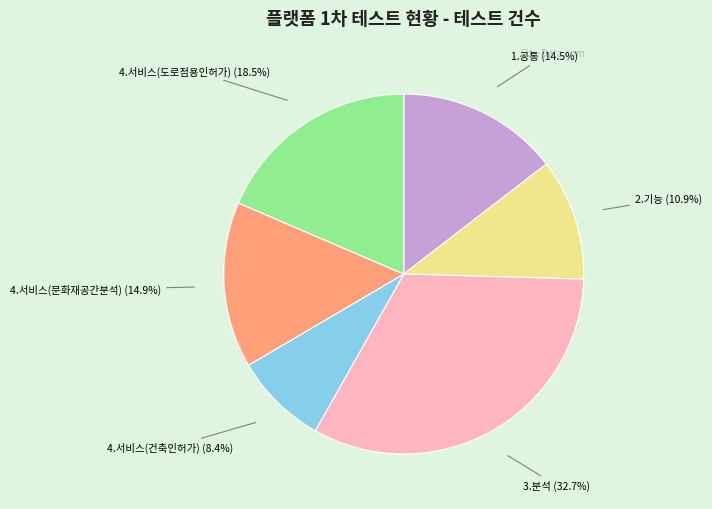

How many segments does this pie chart have?

6